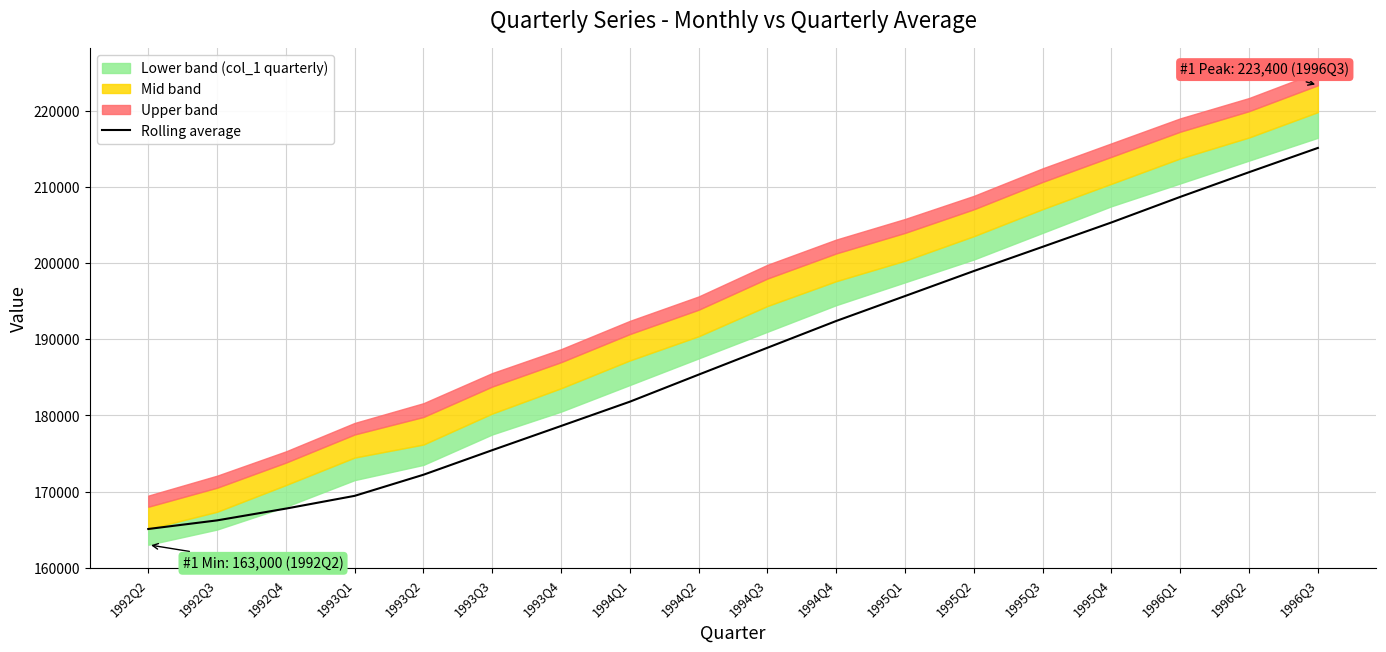

What is the label of the 1st point from the left?

1992Q2